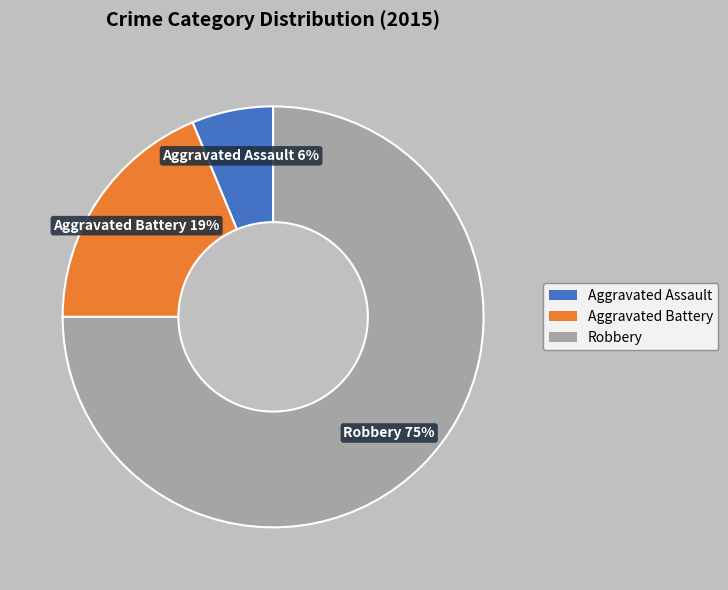

To the nearest percent, what is the average slice percentage?

33%